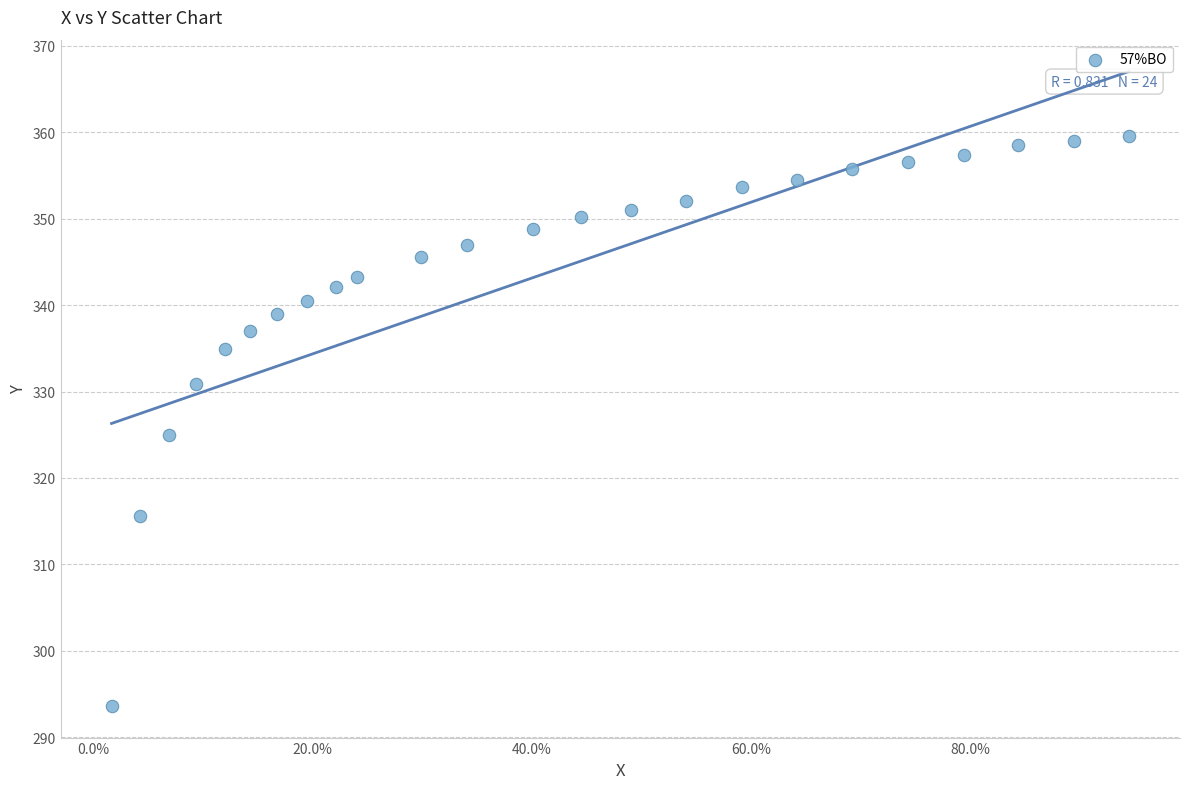

What is the range of Y values (max minus min)?

65.9